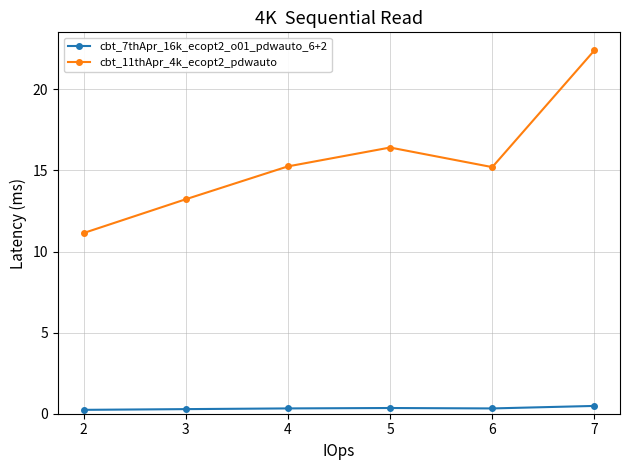

True or false: cbt_11thApr_4k_ecopt2_pdwauto and cbt_7thApr_16k_ecopt2_o01_pdwauto_6+2 cross at least once.

False